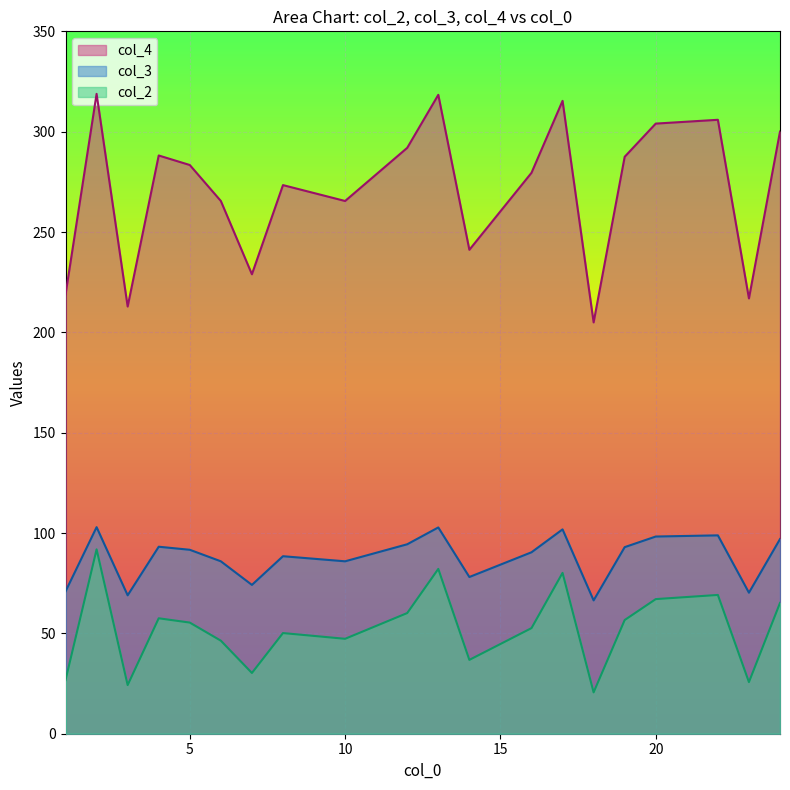

How many data points does each series have?

20